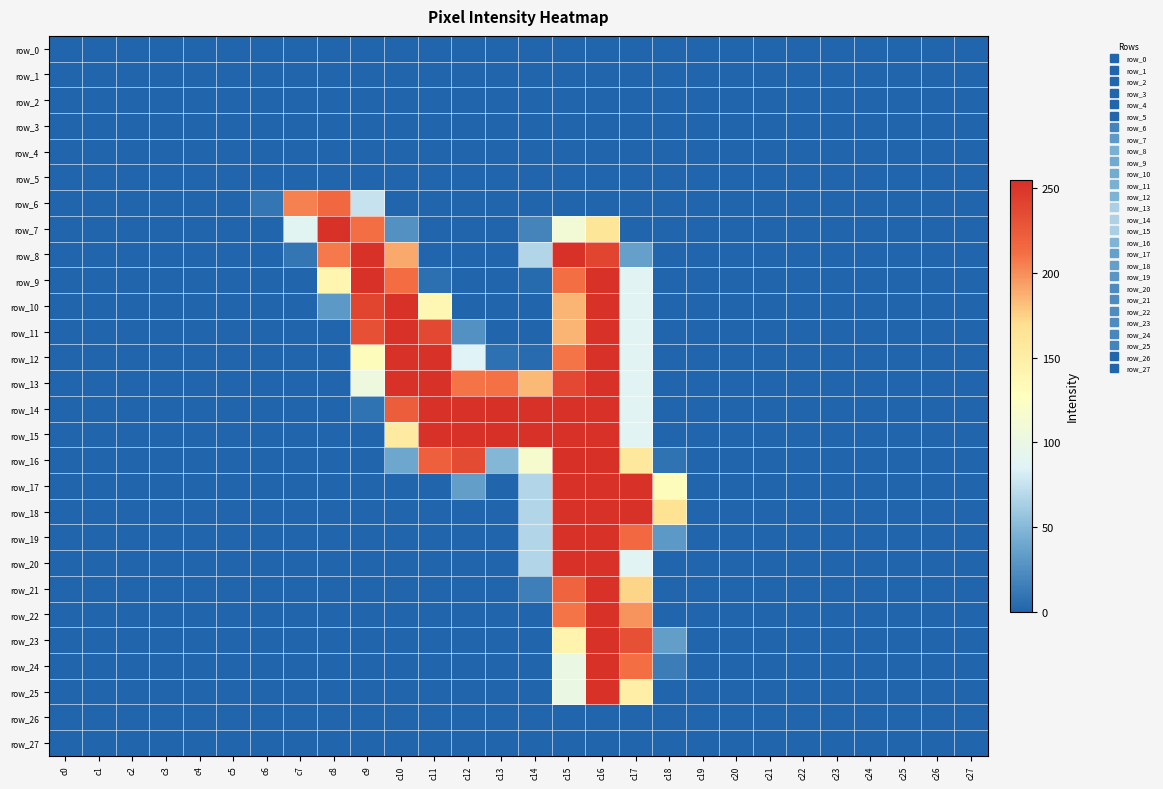

At c2, list the series in order from largest to smallest.

row_0, row_1, row_2, row_3, row_4, row_5, row_6, row_7, row_8, row_9, row_10, row_11, row_12, row_13, row_14, row_15, row_16, row_17, row_18, row_19, row_20, row_21, row_22, row_23, row_24, row_25, row_26, row_27